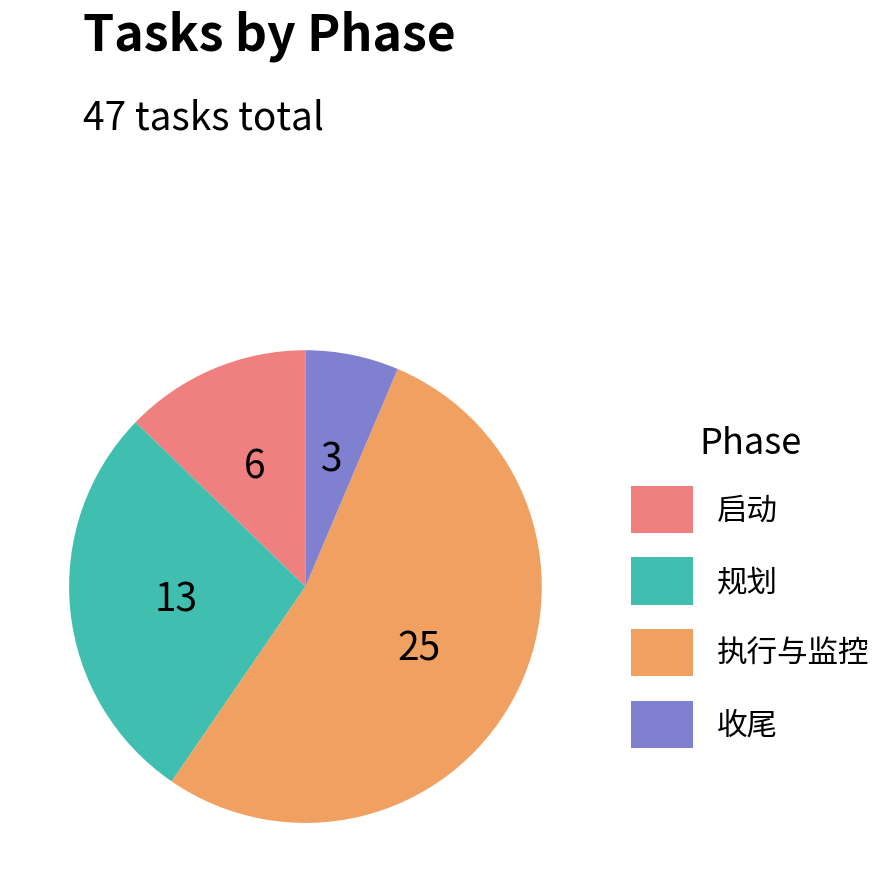

Which slice is the largest?

执行与监控